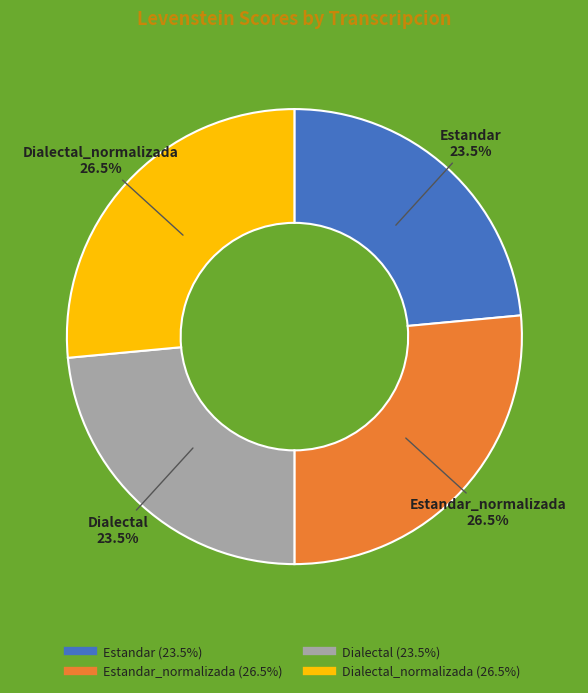

Is there a majority slice in this chart?

No